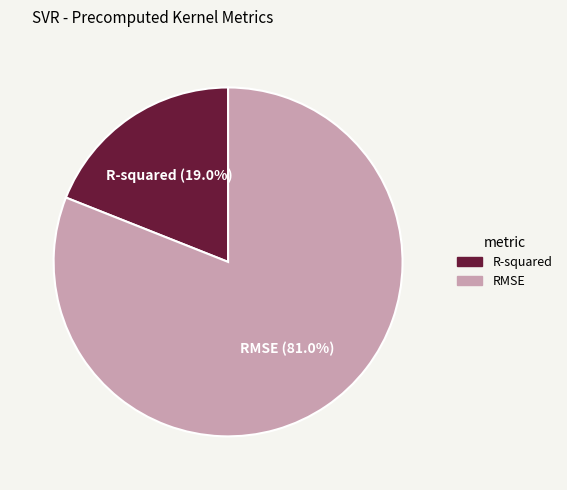

Which category has the smallest portion of the pie?

R-squared